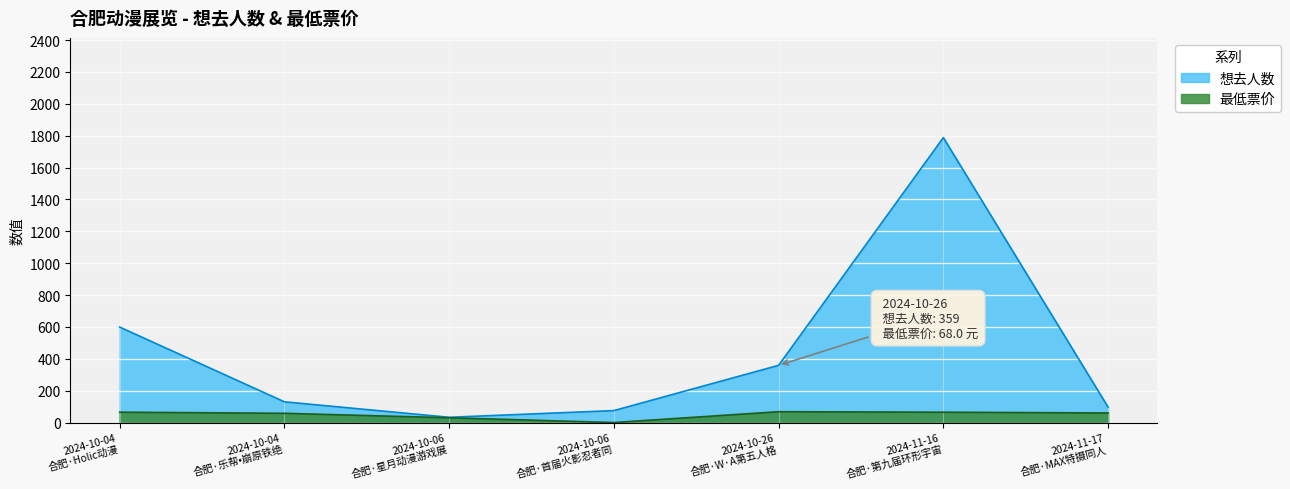

Which series has the largest range (max minus min)?

想去人数